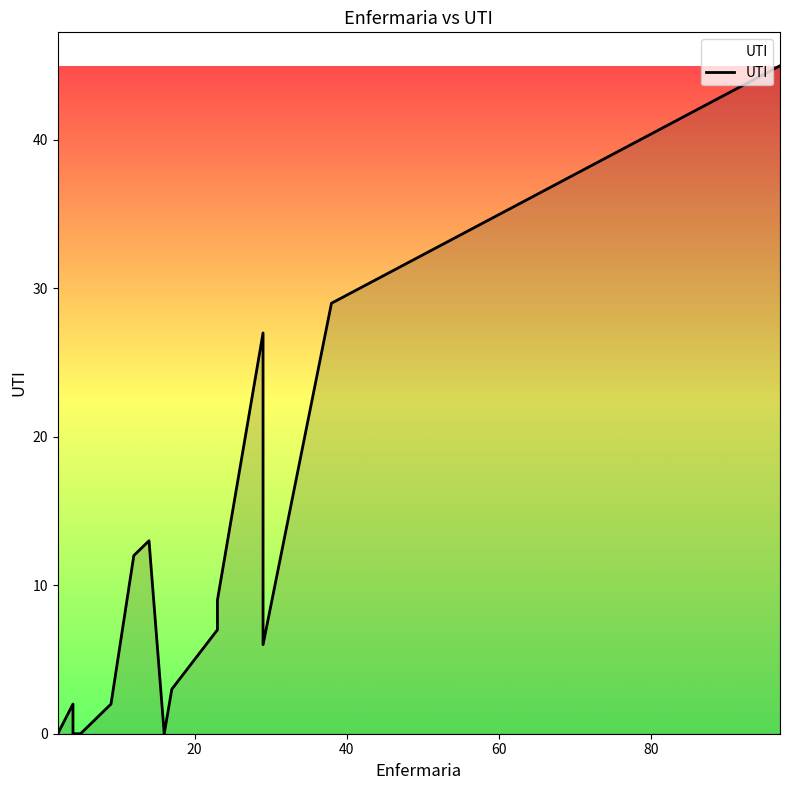

The chart shows a value of 39 at 29.0. True or false?

False